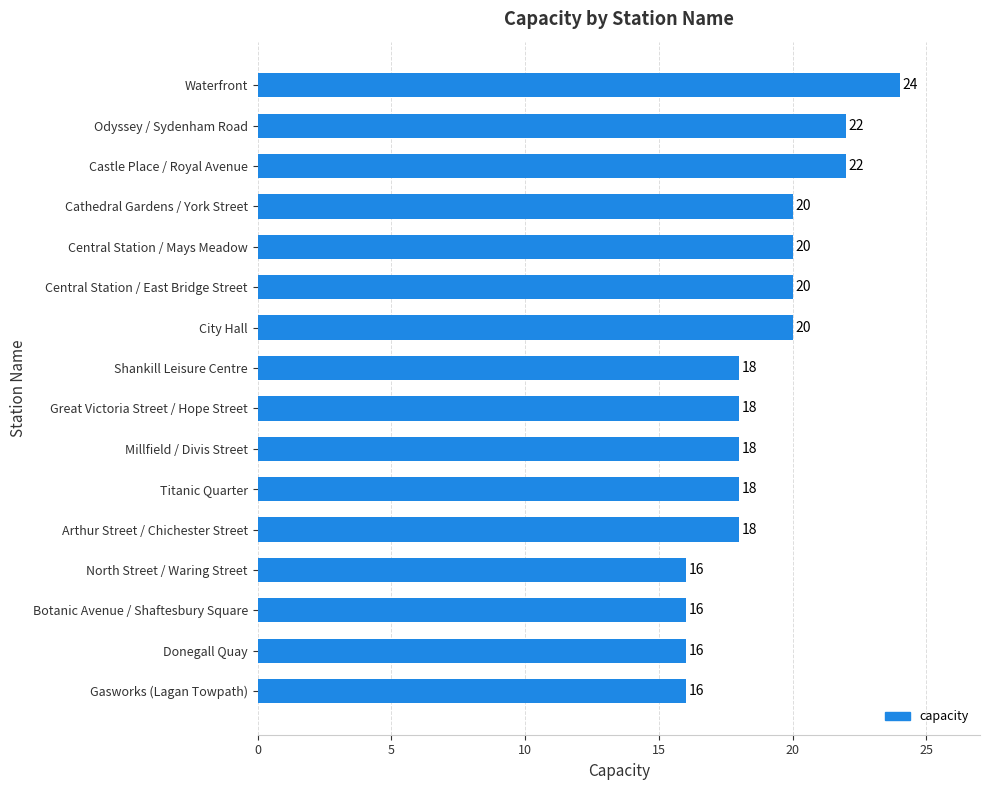

What is the sum of all values?

302